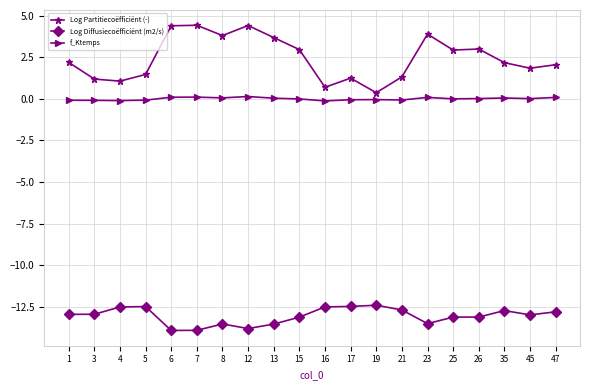

What is the difference between the highest and lowest values at 4?

13.6